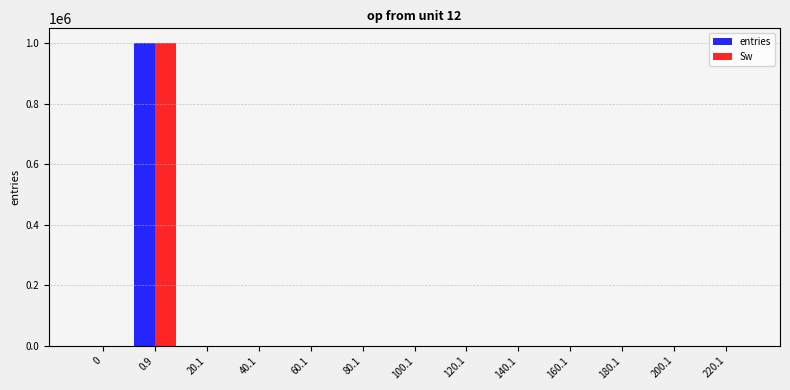

How many data points does each series have?

13